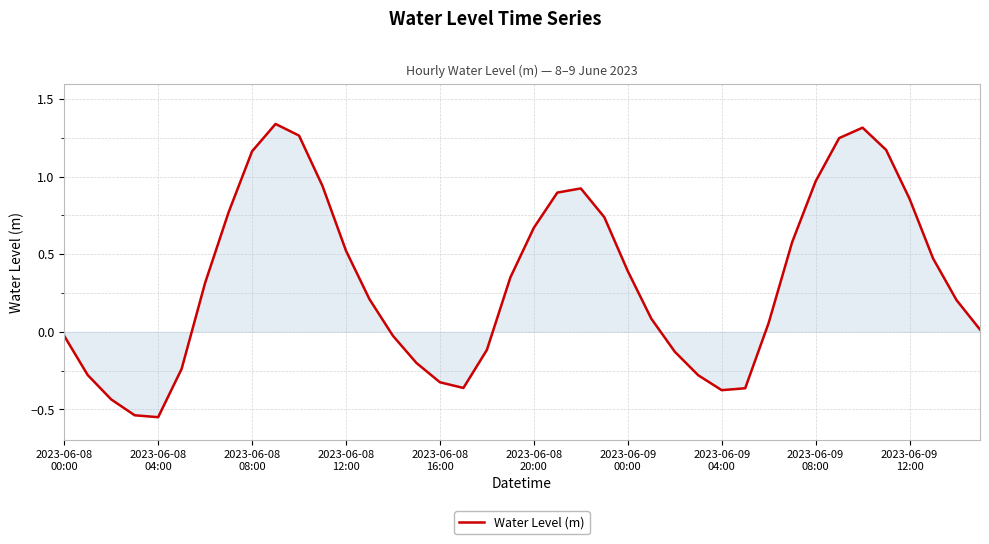

What is the difference between the maximum and minimum values?

1.9